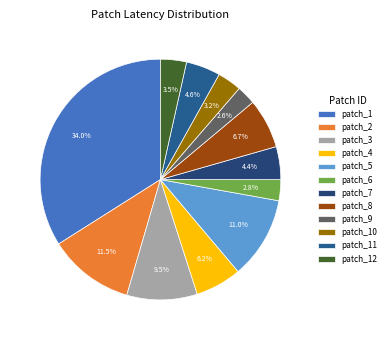

Which category has the biggest portion of the pie?

patch_1